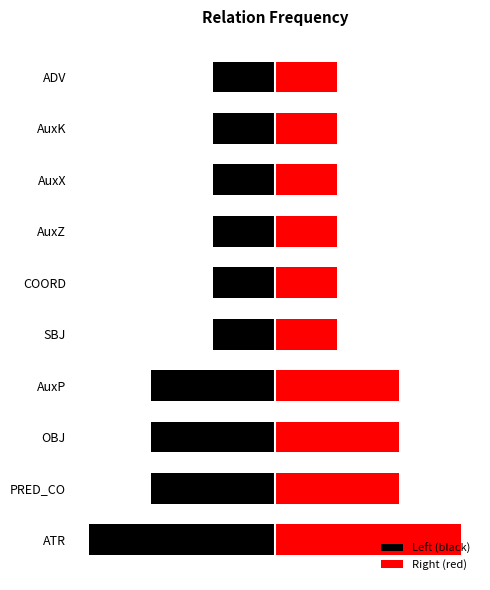

What is the sum of all Right (red) values?

15